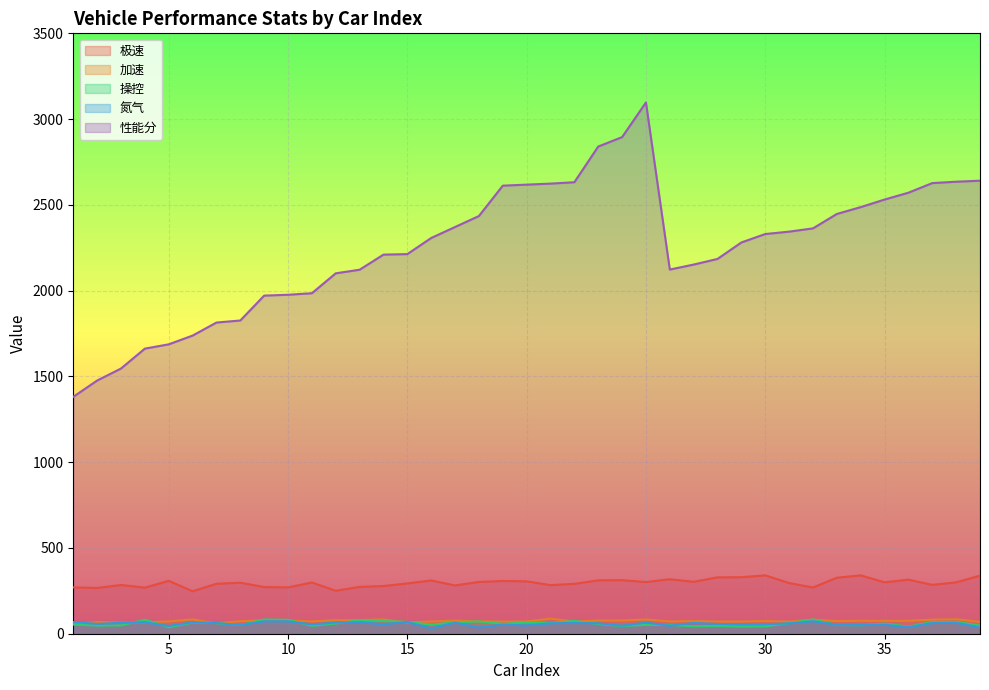

At which category is the sum across all series the highest?

25